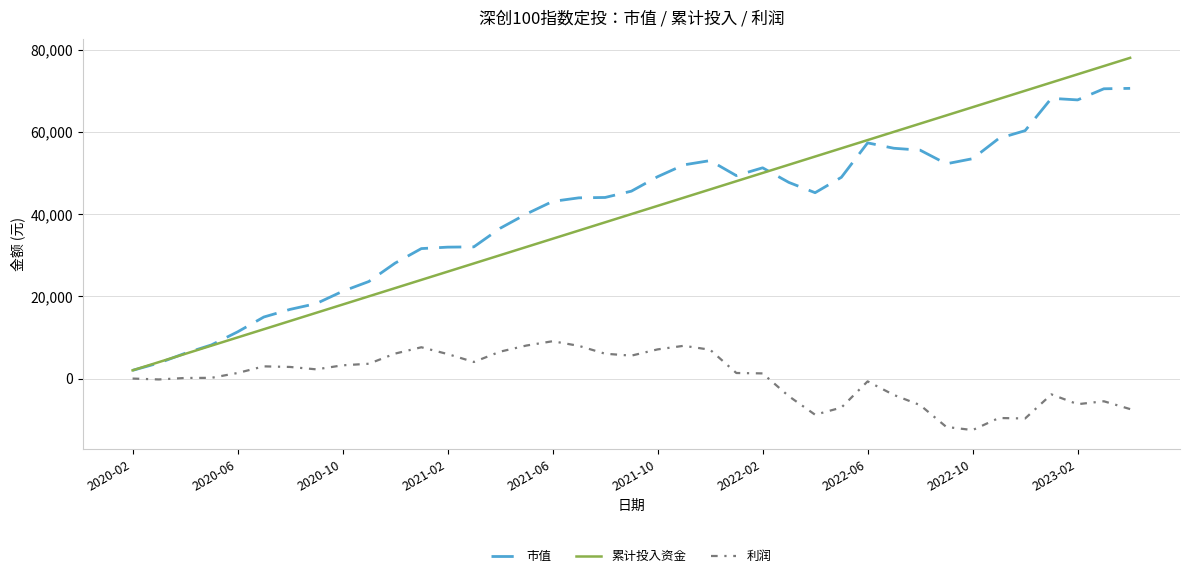

How many lines are shown in the chart?

3